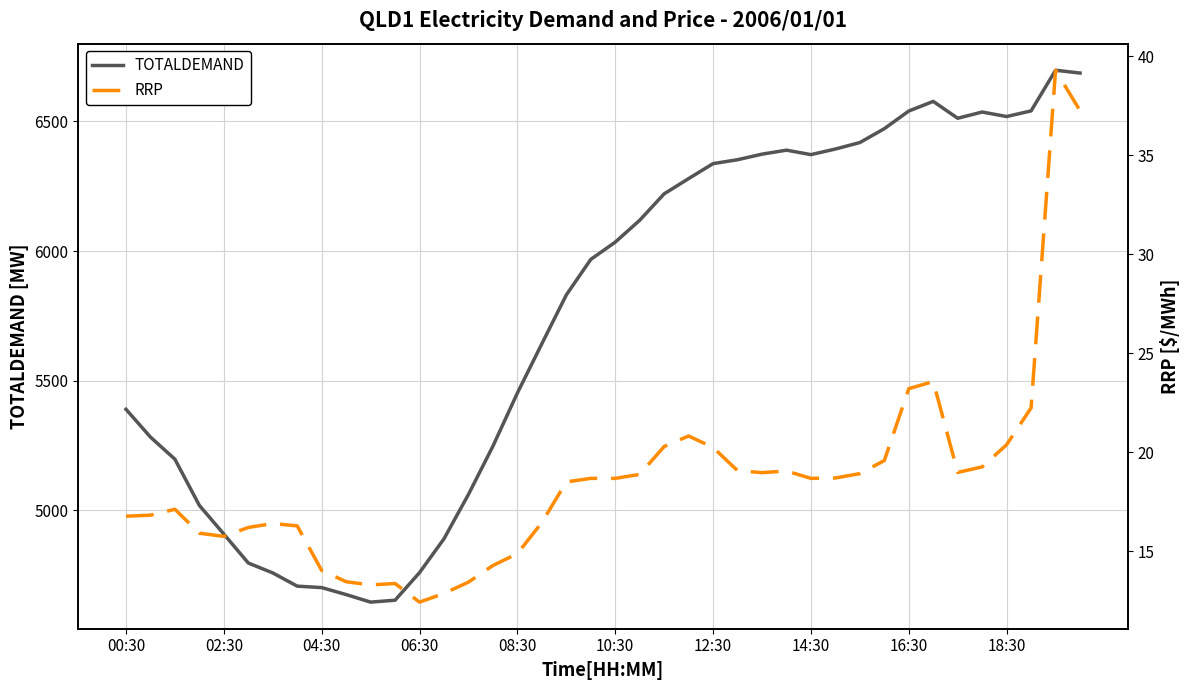

Which category has the lowest value in the TOTALDEMAND series?

10